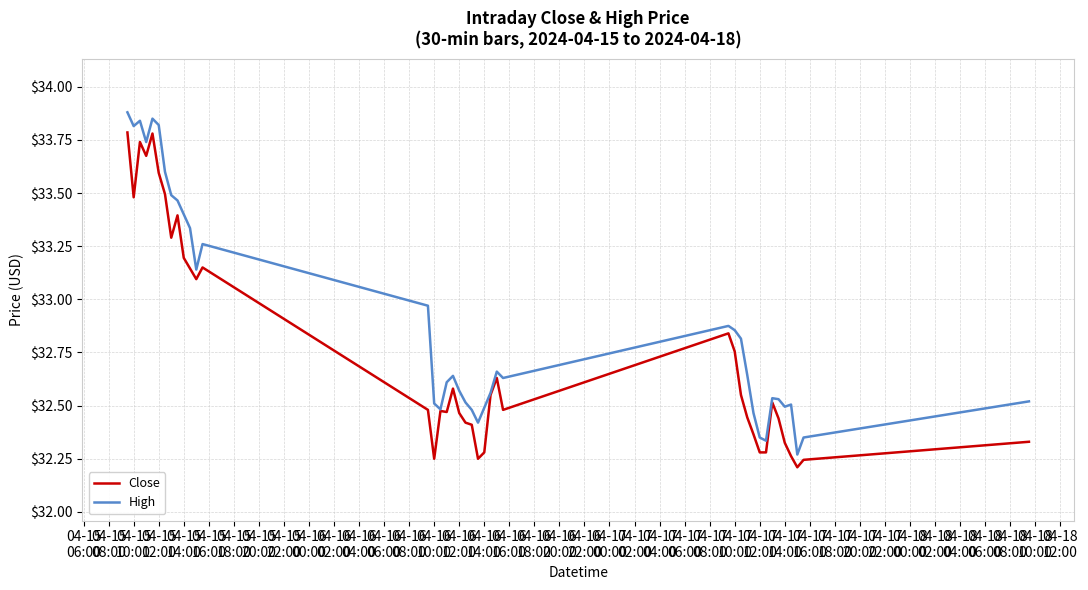

Which series has the largest range (max minus min)?

High